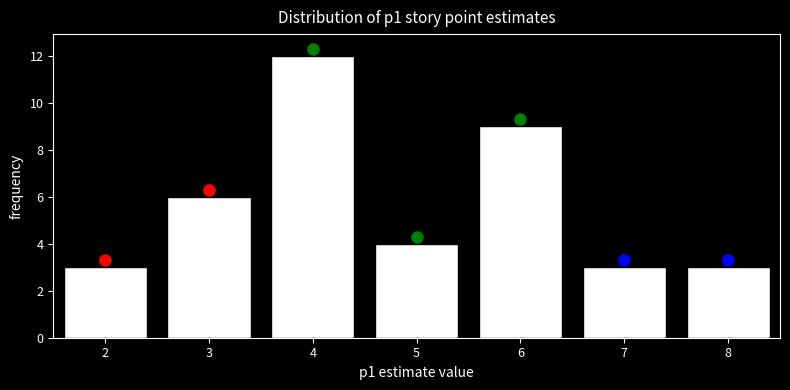

Reading left to right, list all the values displayed in this chart.

2=3	3=6	4=12	5=4	6=9	7=3	8=3